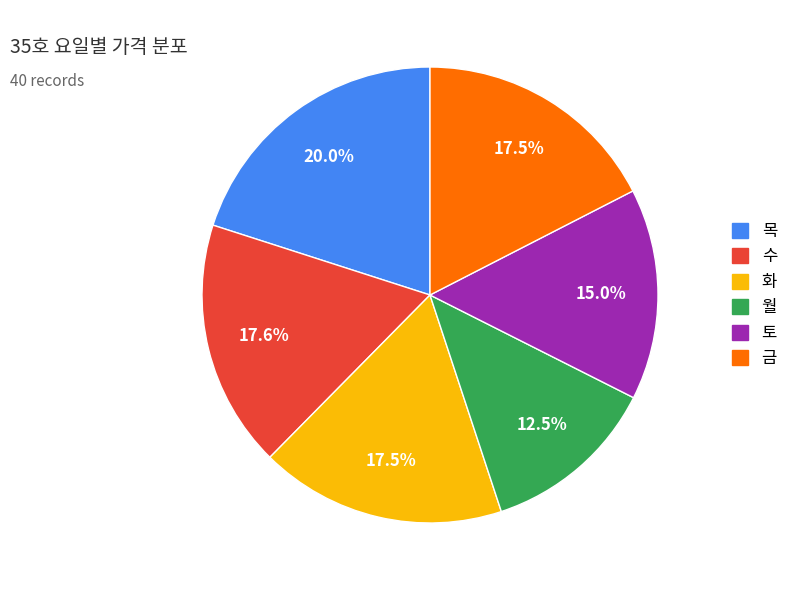

Is there any slice that represents more than half of the pie?

No